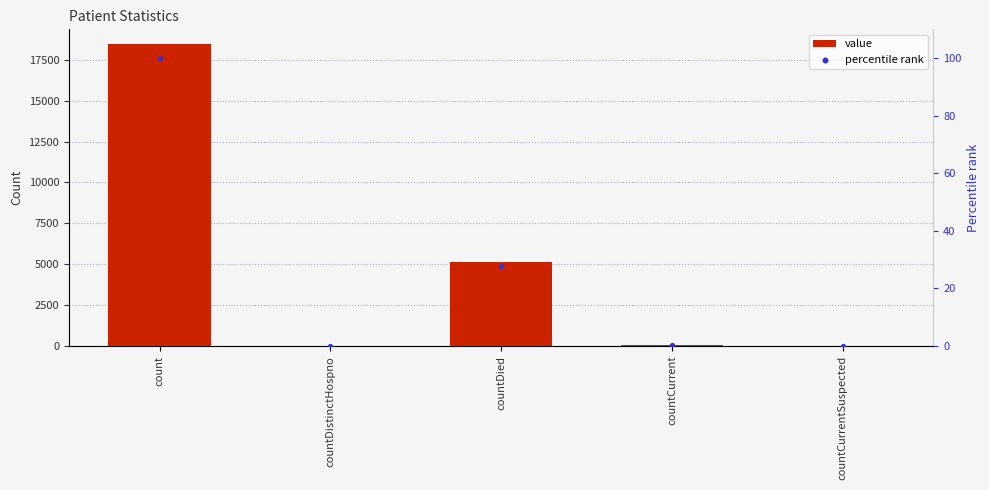

What are all the series names shown in the legend?

value, percentile rank